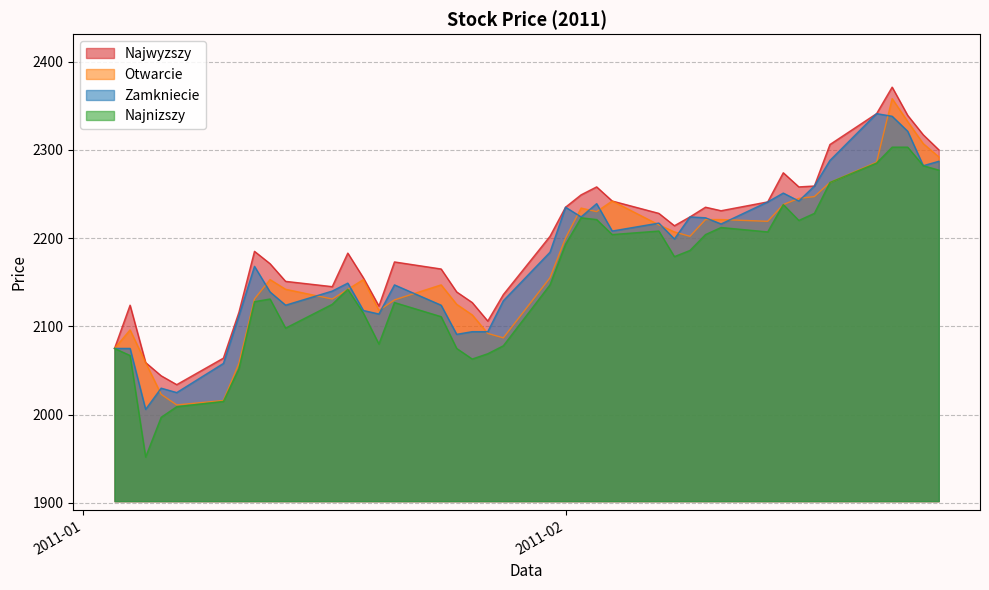

In Najnizszy, how many points are lower than both neighbors (excluding endpoints)?

8